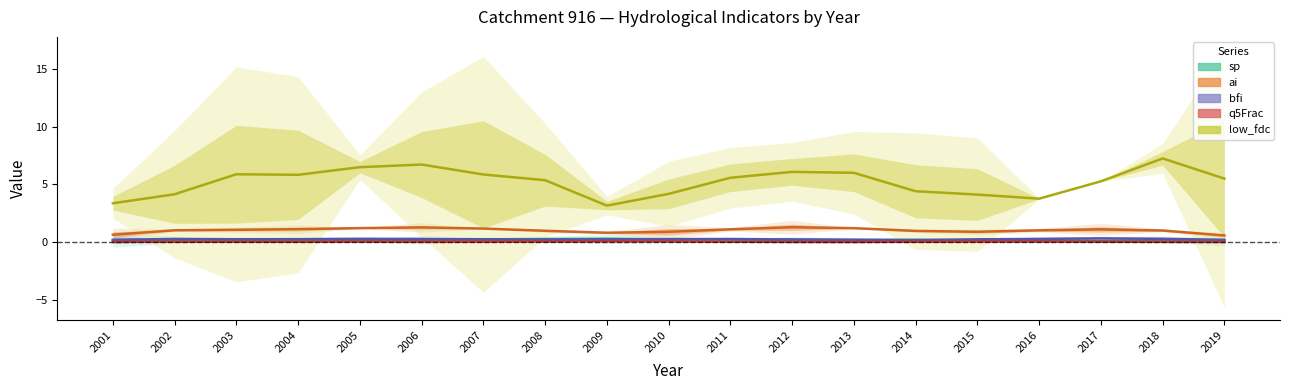

True or false: ai and low_fdc intersect in this chart.

False